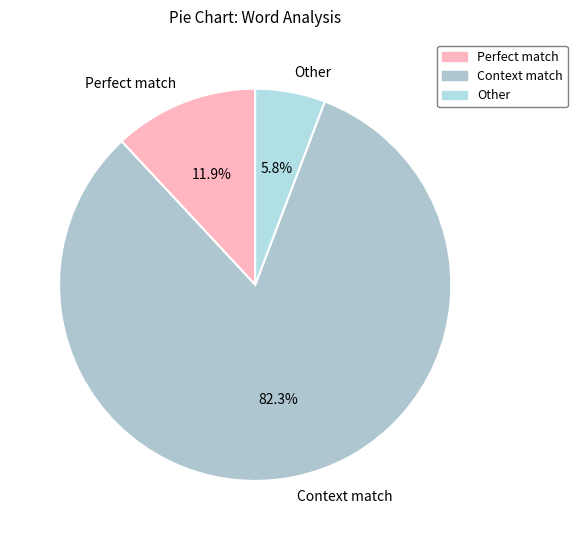

Do Context match and Other together represent more than half of the pie?

Yes